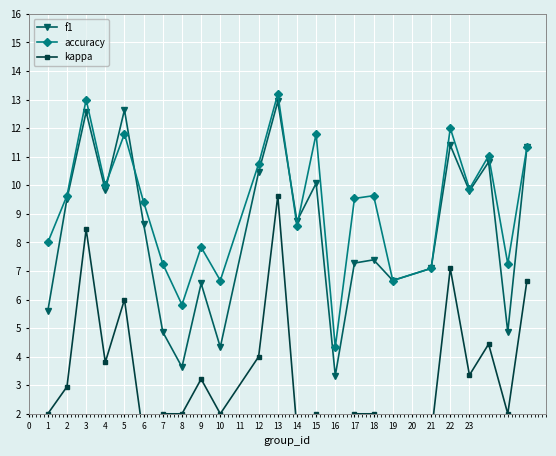

Reading left to right, list all the values displayed in this chart.

f1: 5.6	9.5	12.6	9.8	12.6	8.6	4.9	3.6	6.6	4.3	10.5	12.9	8.7	10.1	3.3	7.3	7.4	6.7	7.1	11.4	9.8	10.8	4.9	11.3
accuracy: 8.0	9.6	13.0	10.0	11.8	9.4	7.2	5.8	7.8	6.7	10.8	13.2	8.6	11.8	4.3	9.5	9.6	6.7	7.1	12.0	9.9	11.0	7.2	11.3
kappa: 2.0	2.9	8.5	3.8	6.0	1.1	2.0	2.0	3.2	2.0	4.0	9.6	1.4	2.0	-3.1	2.0	2.0	-5.0	1.2	7.1	3.4	4.4	2.0	6.7